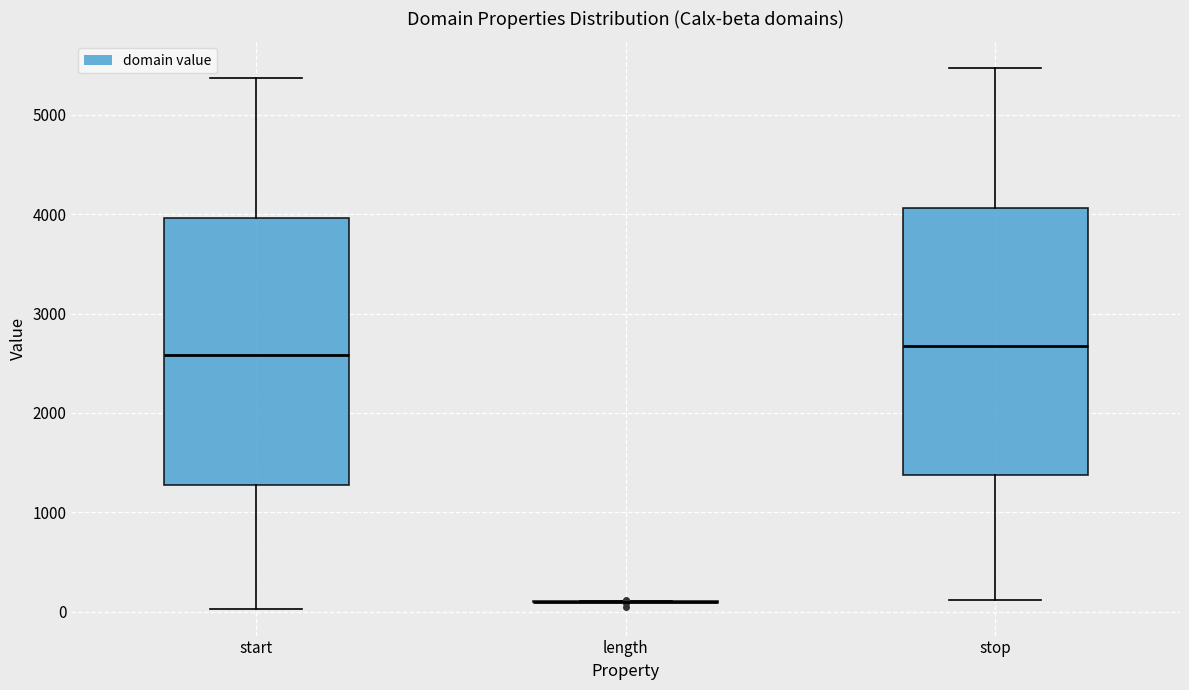

Where does the lower whisker of the box for stop end on the y-axis? The values are not printed on the chart, so give them approximately, as read against the axis.

100